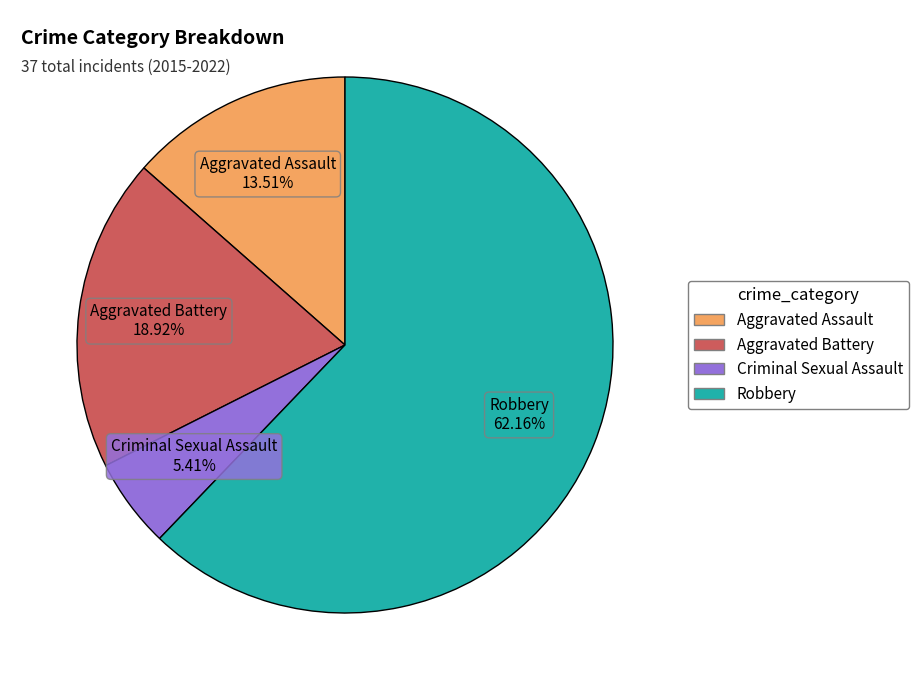

Which slice is the largest?

Robbery